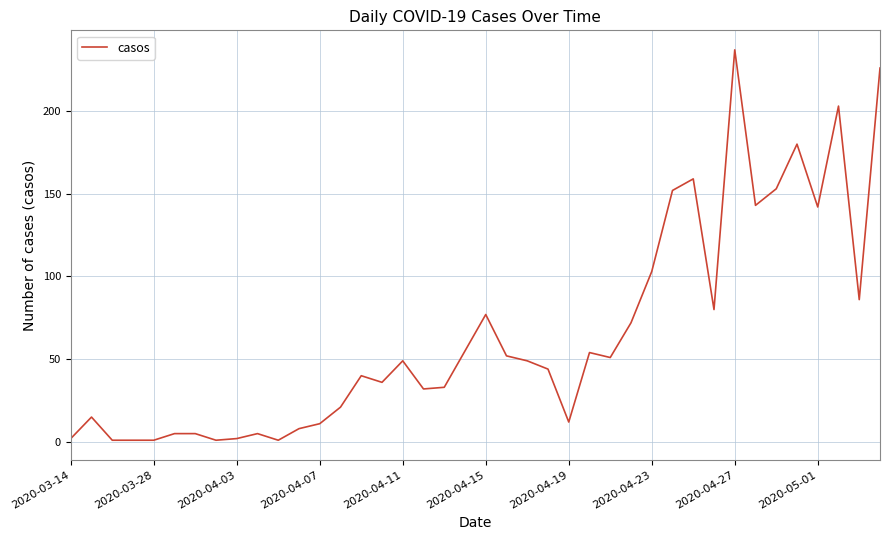

What is the difference between the maximum and minimum values?

236